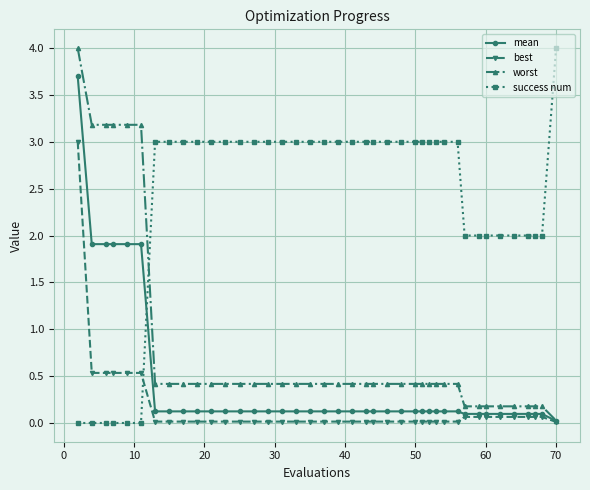

Which series has the largest total across all categories?

success num